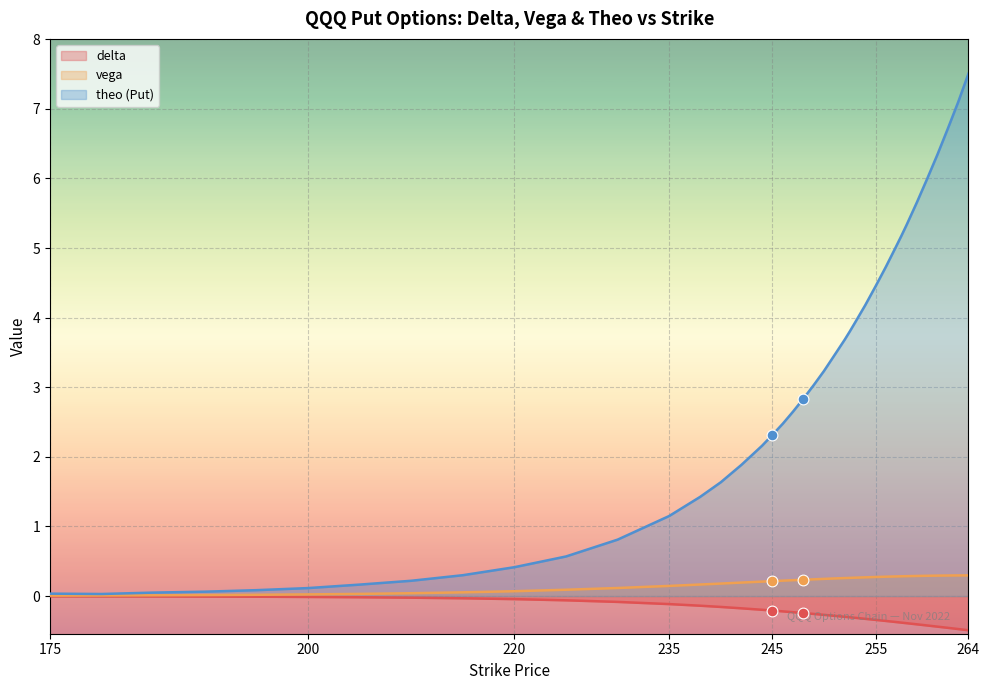

What are all the series names shown in the legend?

delta, vega, theo (Put)